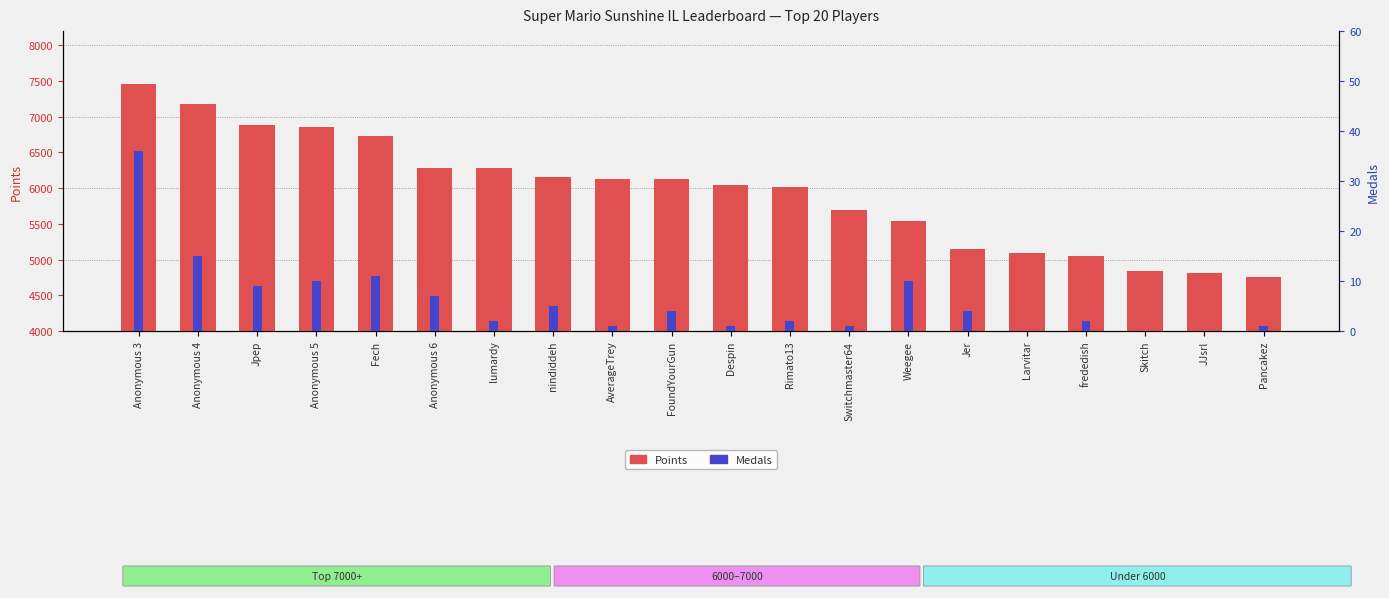

List the series in order of their overall mean, highest first.

Points, Medals